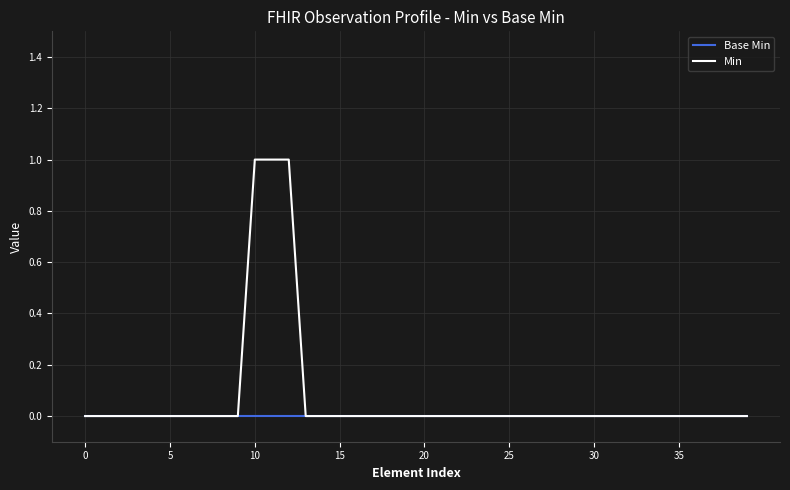

List the series in order of their overall mean, highest first.

Min, Base Min